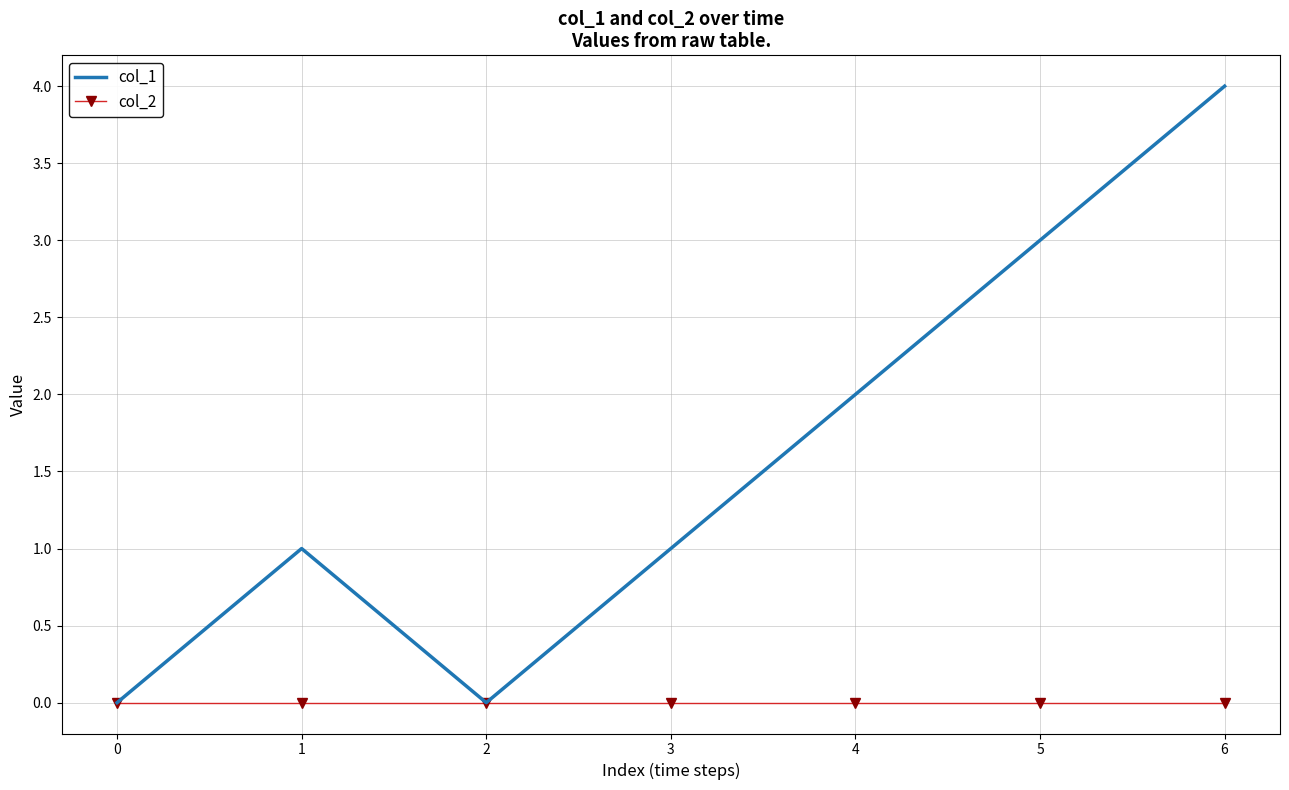

Which series has the largest total across all categories?

col_1